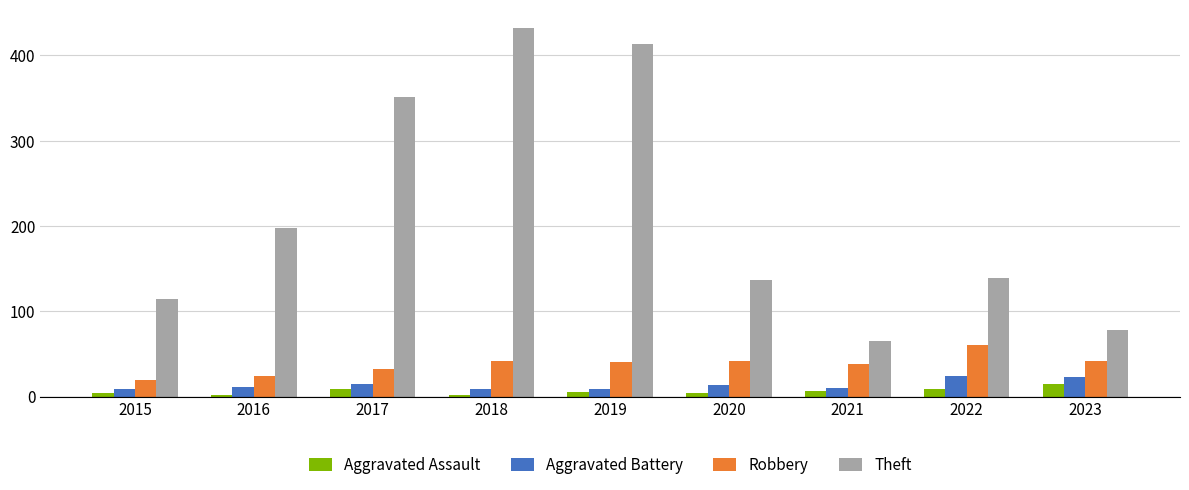

What is the spread (max minus min) of values at 2016?

196